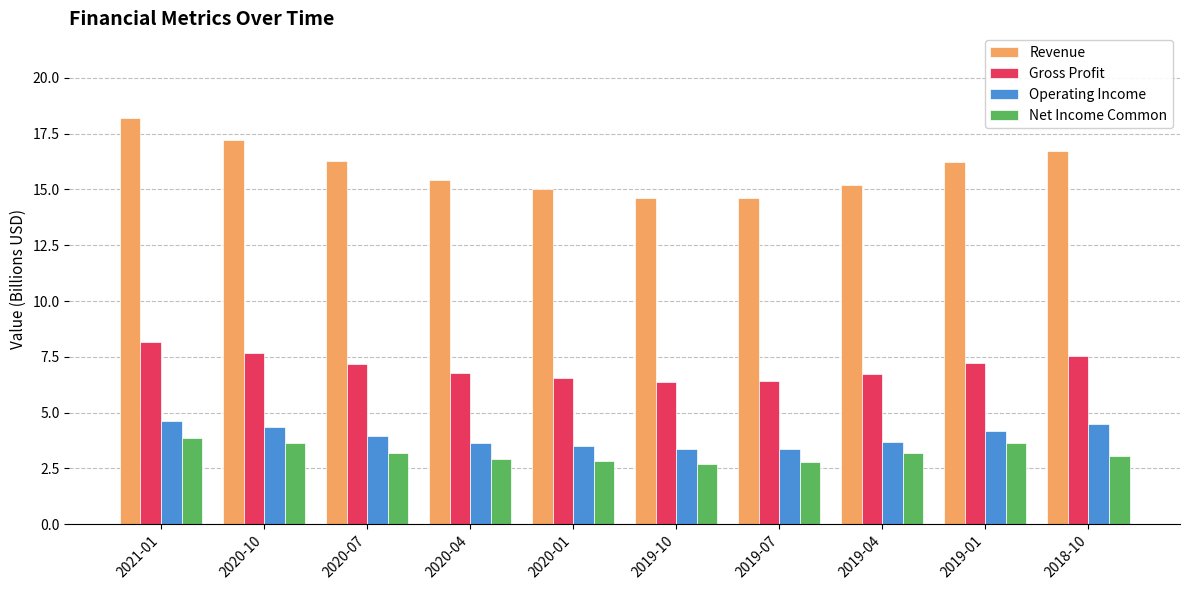

What value does the Gross Profit series have at 2020-04?

6.8